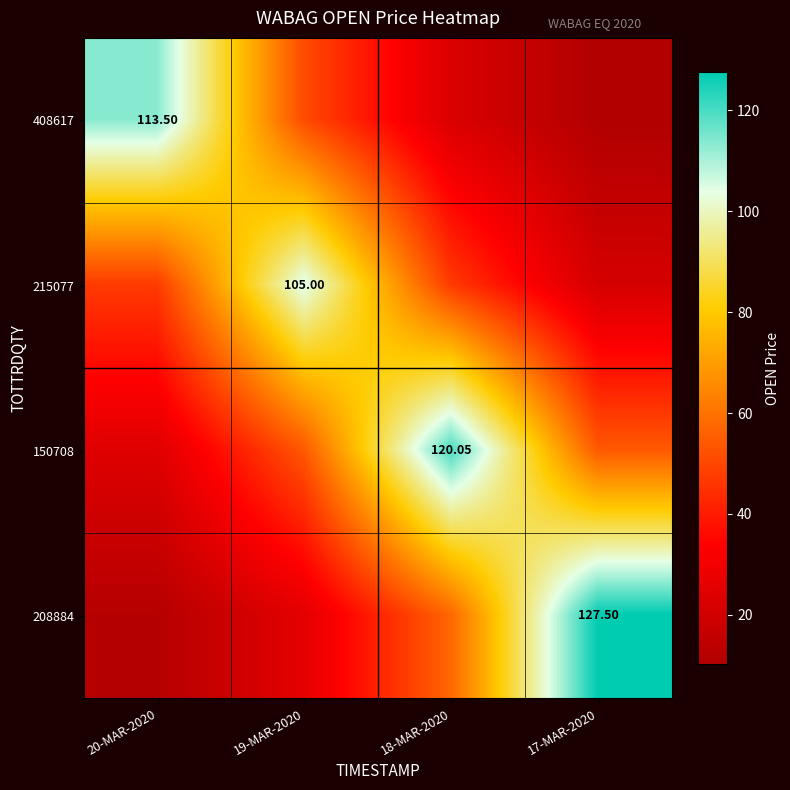

What is the maximum value shown in the chart?

127.5